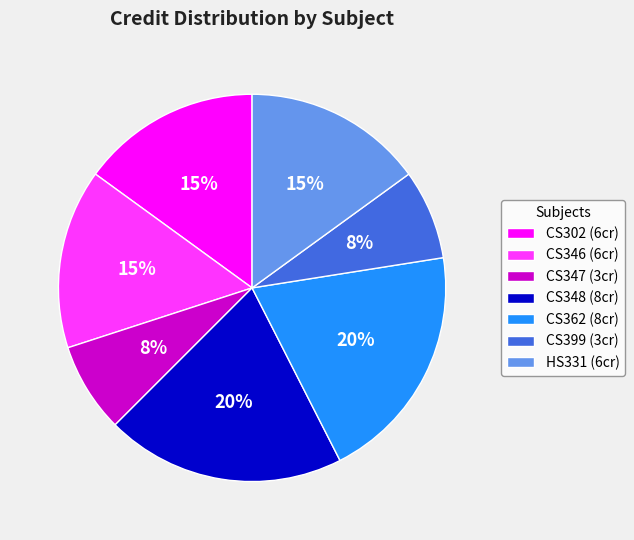

The HS331 slice represents 7% of the pie. True or false?

False